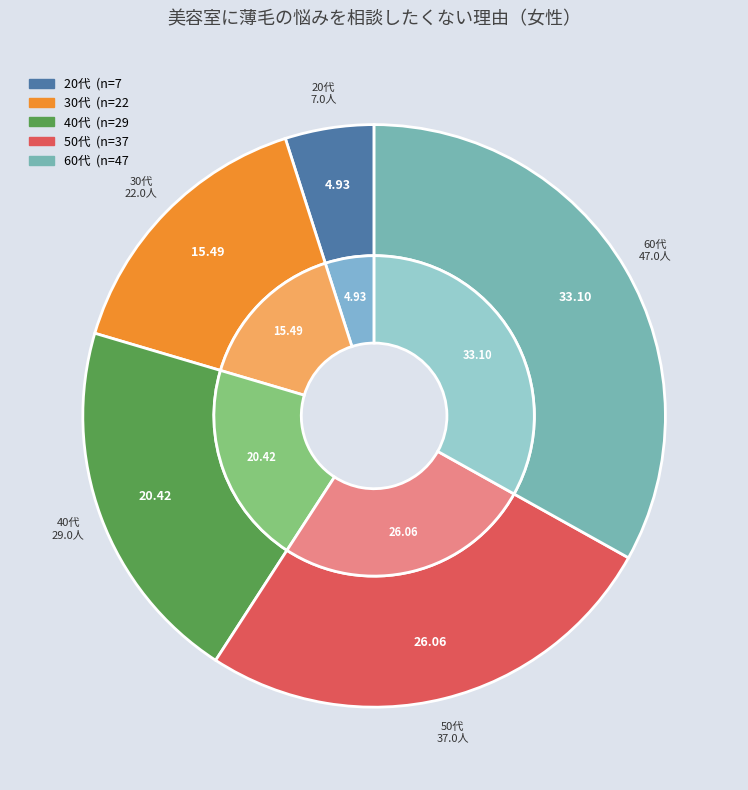

How many segments does this pie chart have?

5